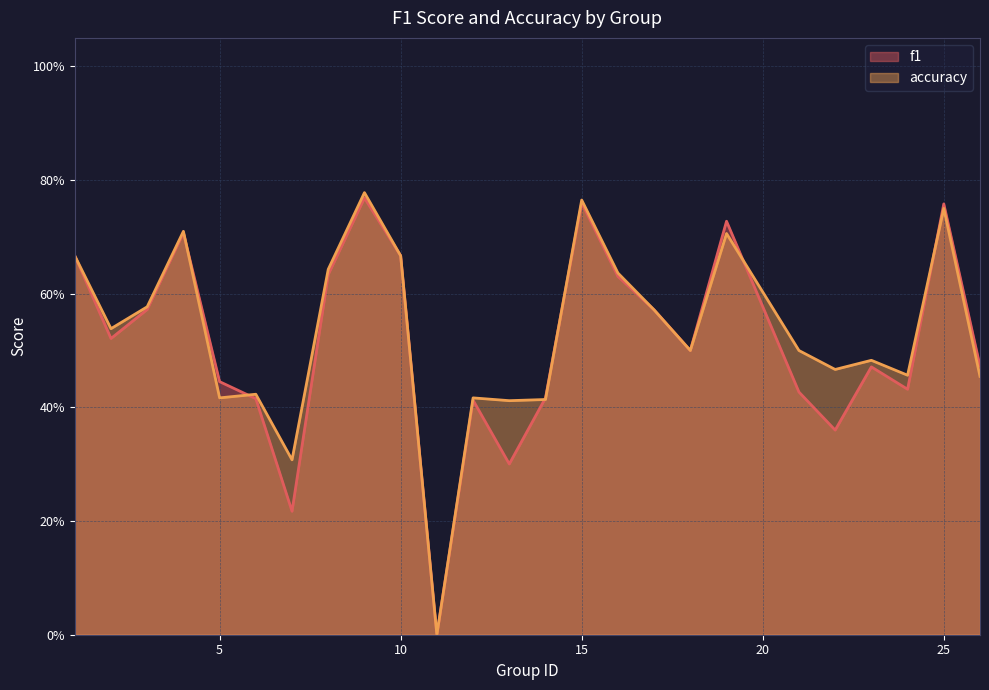

Reading left to right, list all the values displayed in this chart.

f1: 1=0.7	2=0.5	3=0.6	4=0.7	5=0.4	6=0.4	7=0.2	8=0.6	9=0.8	10=0.7	11=0.0	12=0.4	13=0.3	14=0.4	15=0.8	16=0.6	17=0.6	18=0.5	19=0.7	21=0.4	22=0.4	23=0.5	24=0.4	25=0.8	26=0.5
accuracy: 1=0.7	2=0.5	3=0.6	4=0.7	5=0.4	6=0.4	7=0.3	8=0.6	9=0.8	10=0.7	11=0.0	12=0.4	13=0.4	14=0.4	15=0.8	16=0.6	17=0.6	18=0.5	19=0.7	21=0.5	22=0.5	23=0.5	24=0.5	25=0.8	26=0.5